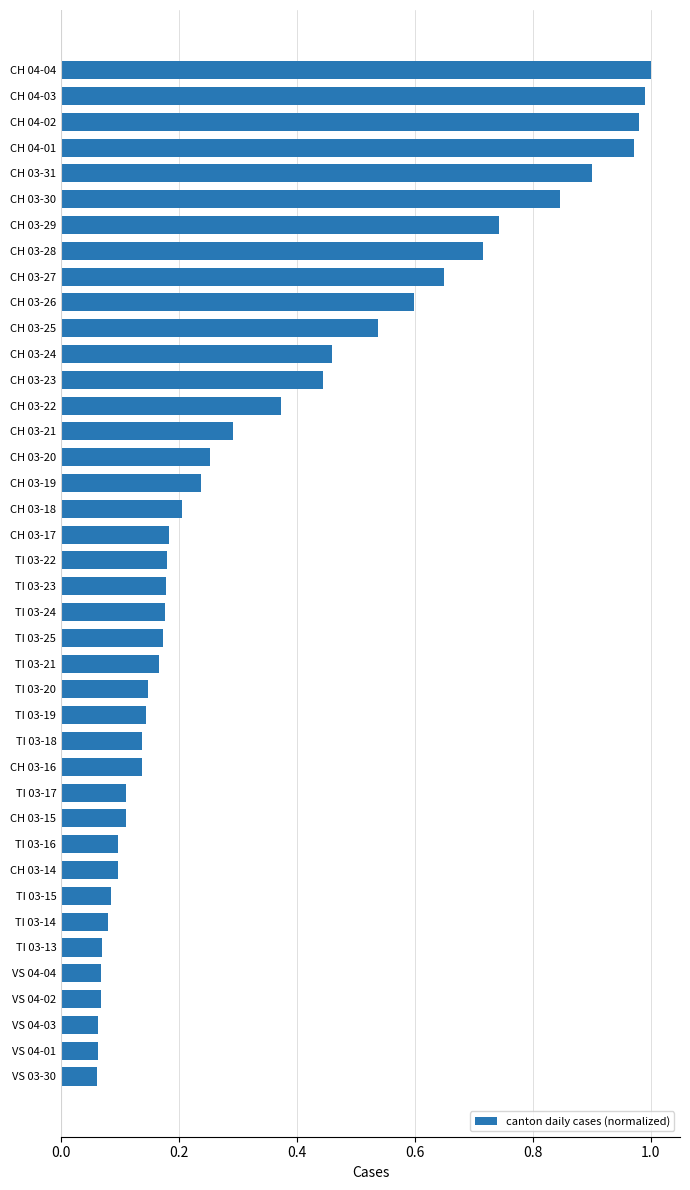

True or false: the data shows 0.6 at CH 03-27.

True